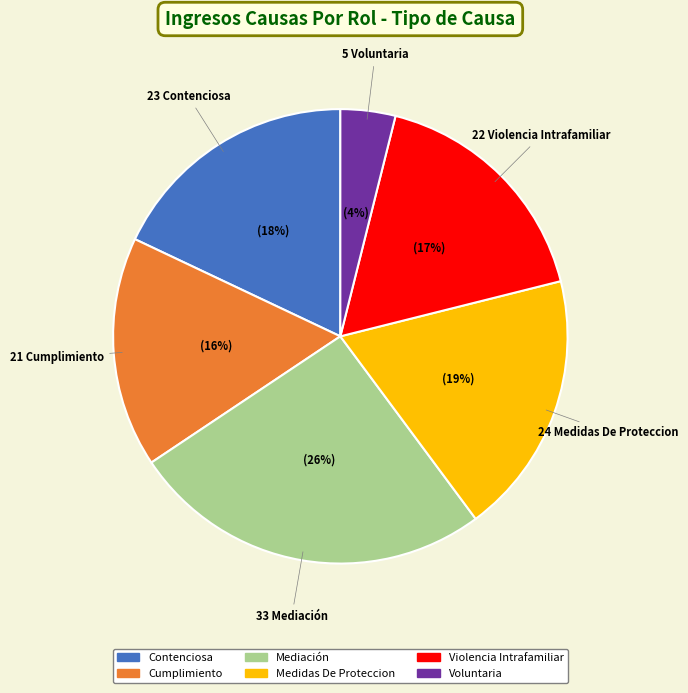

What percentage is the Cumplimiento slice, to the nearest percent?

16%